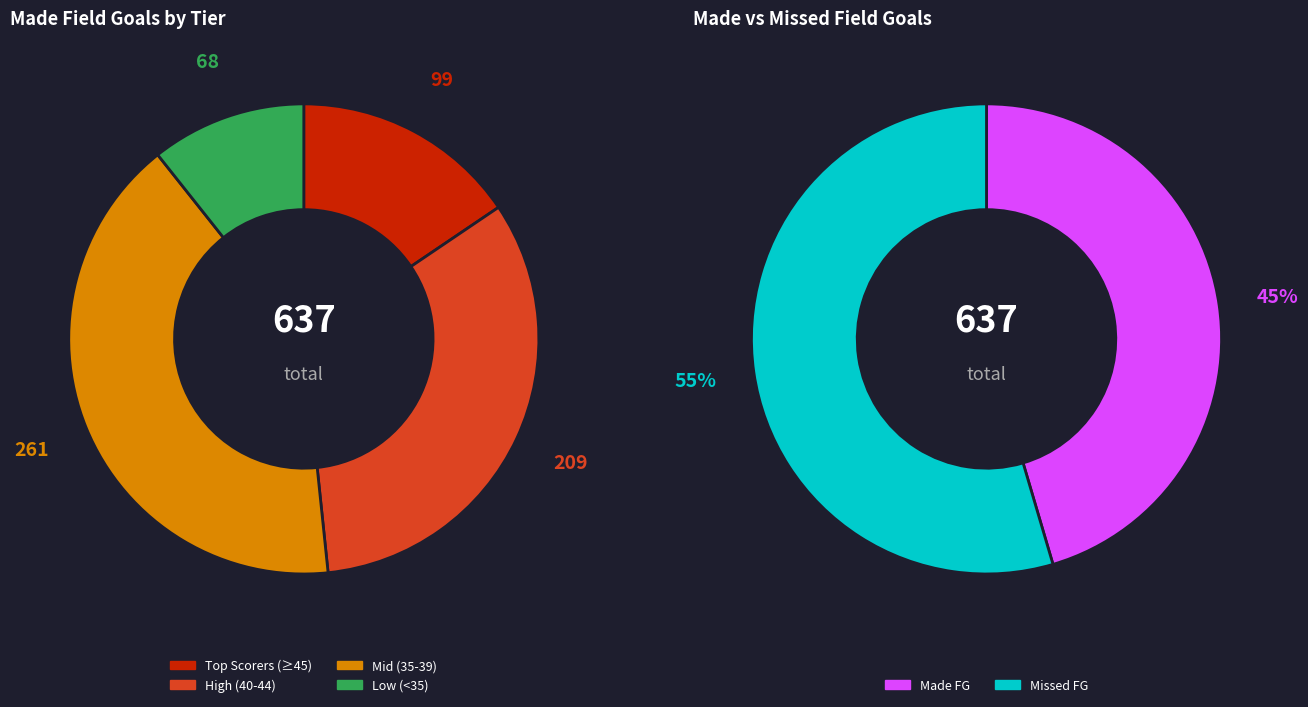

Is there a majority slice in this chart?

No